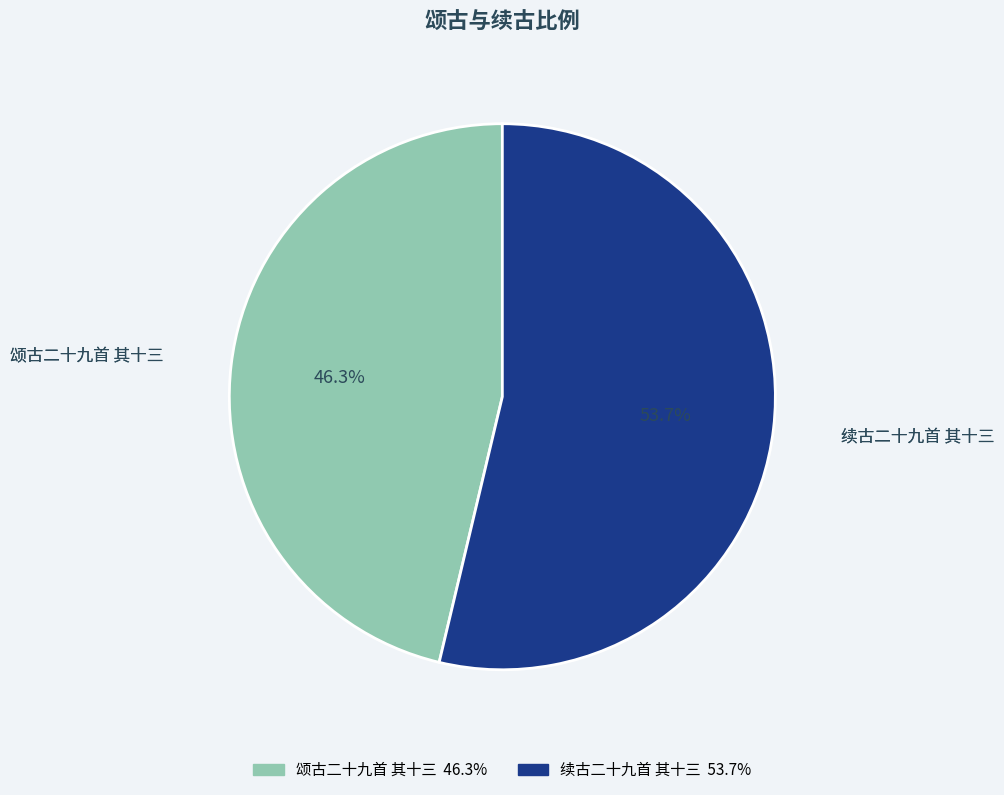

Between 颂古二十九首 其十三 and 续古二十九首 其十三, which is larger?

续古二十九首 其十三